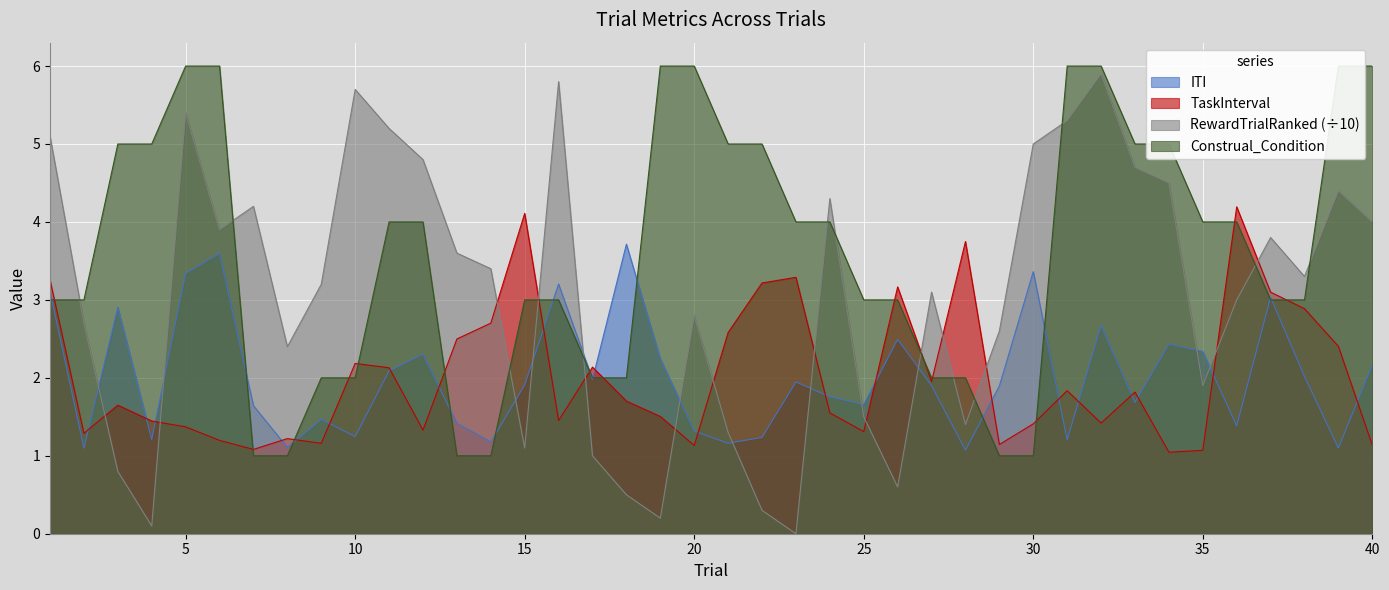

What is the highest value of the Construal_Condition series?

6.0